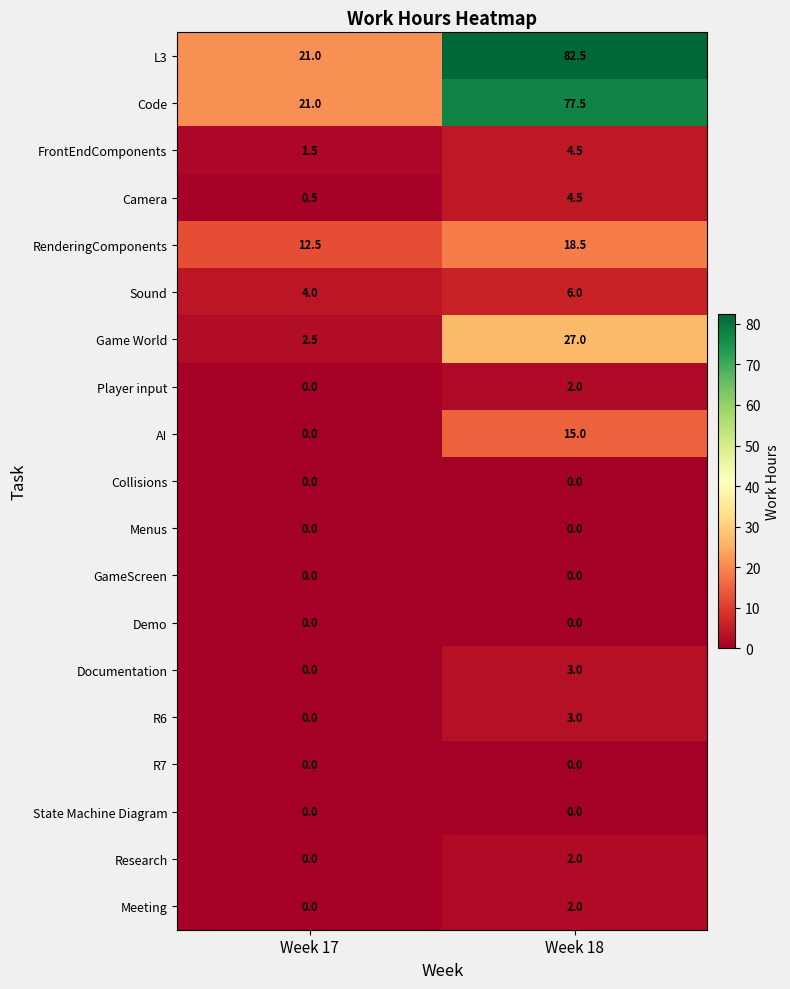

What is the spread (max minus min) of values at Week 17?

21.0